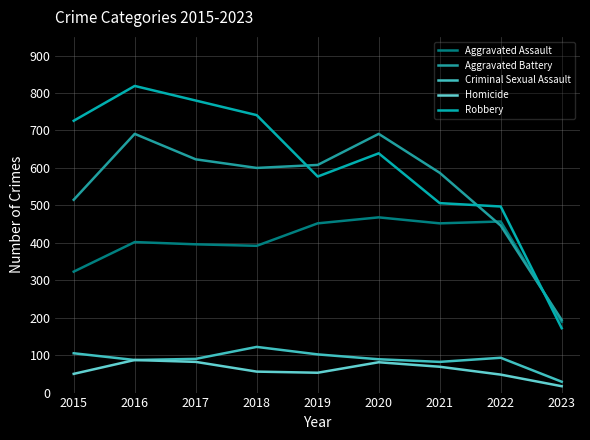

What is the total value across all series at 2016?

2086